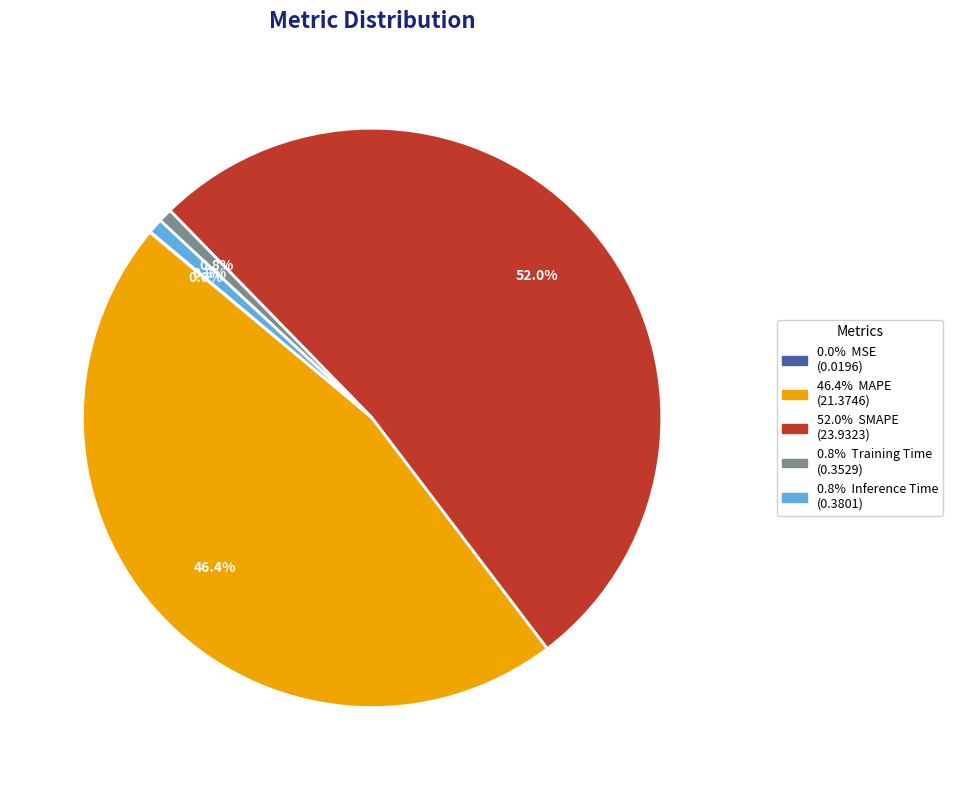

Does any single category account for the majority?

Yes